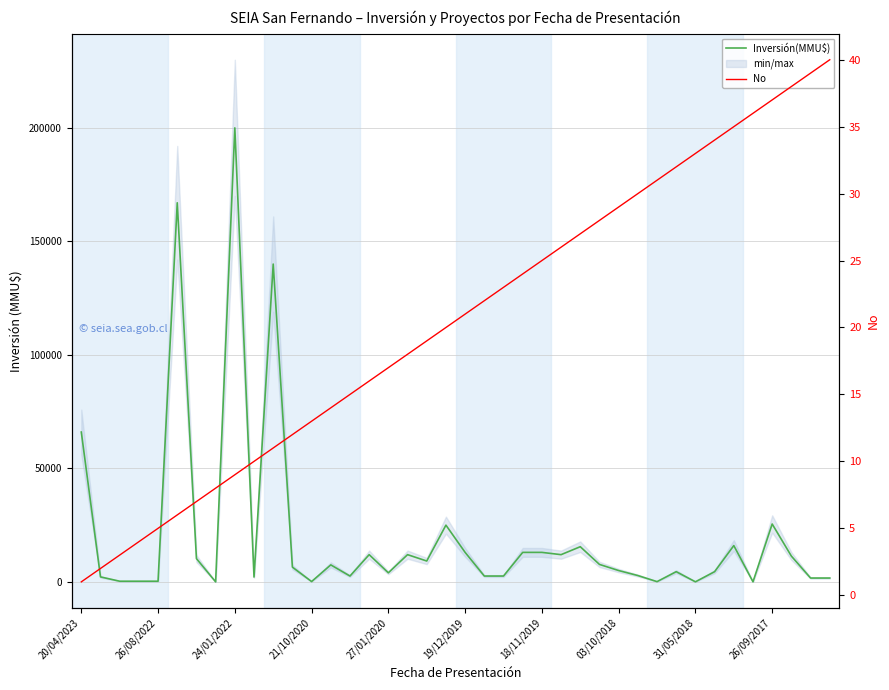

What is the sum of all No values?

820